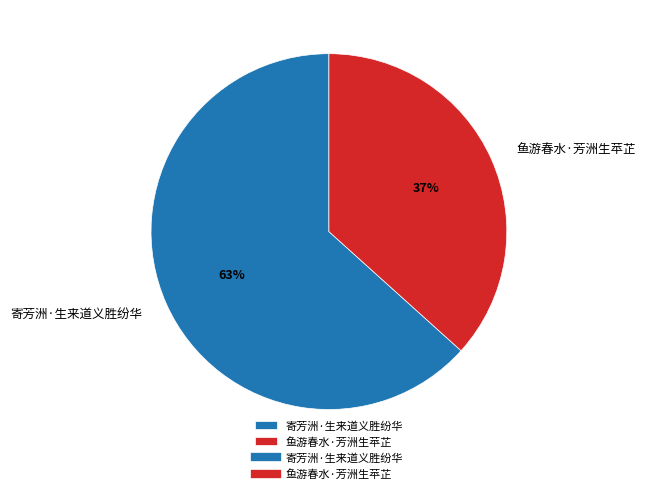

To the nearest percent, what portion does 寄芳洲·生来道义胜纷华 represent?

63%